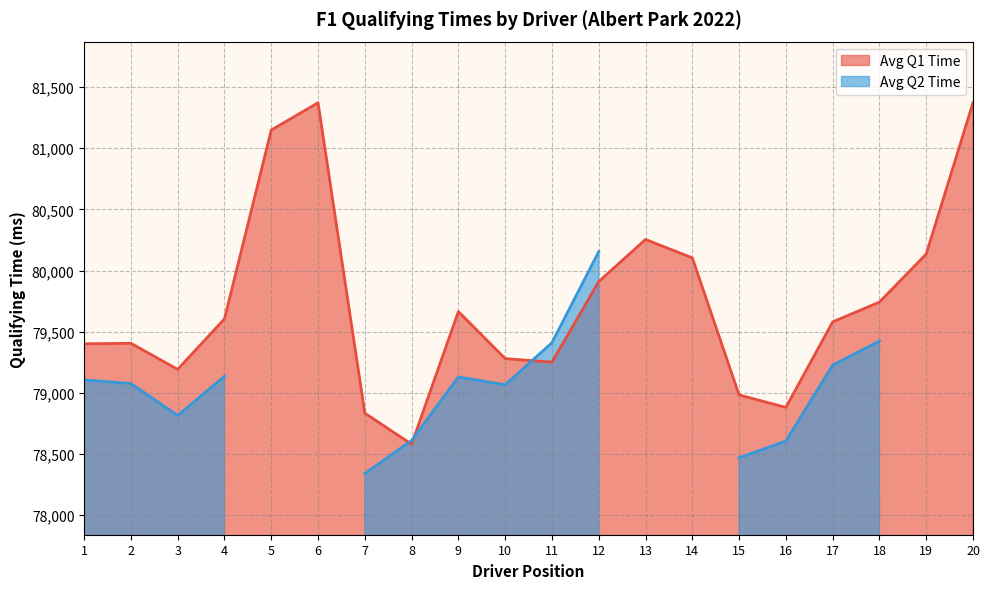

What is the average value?

79735